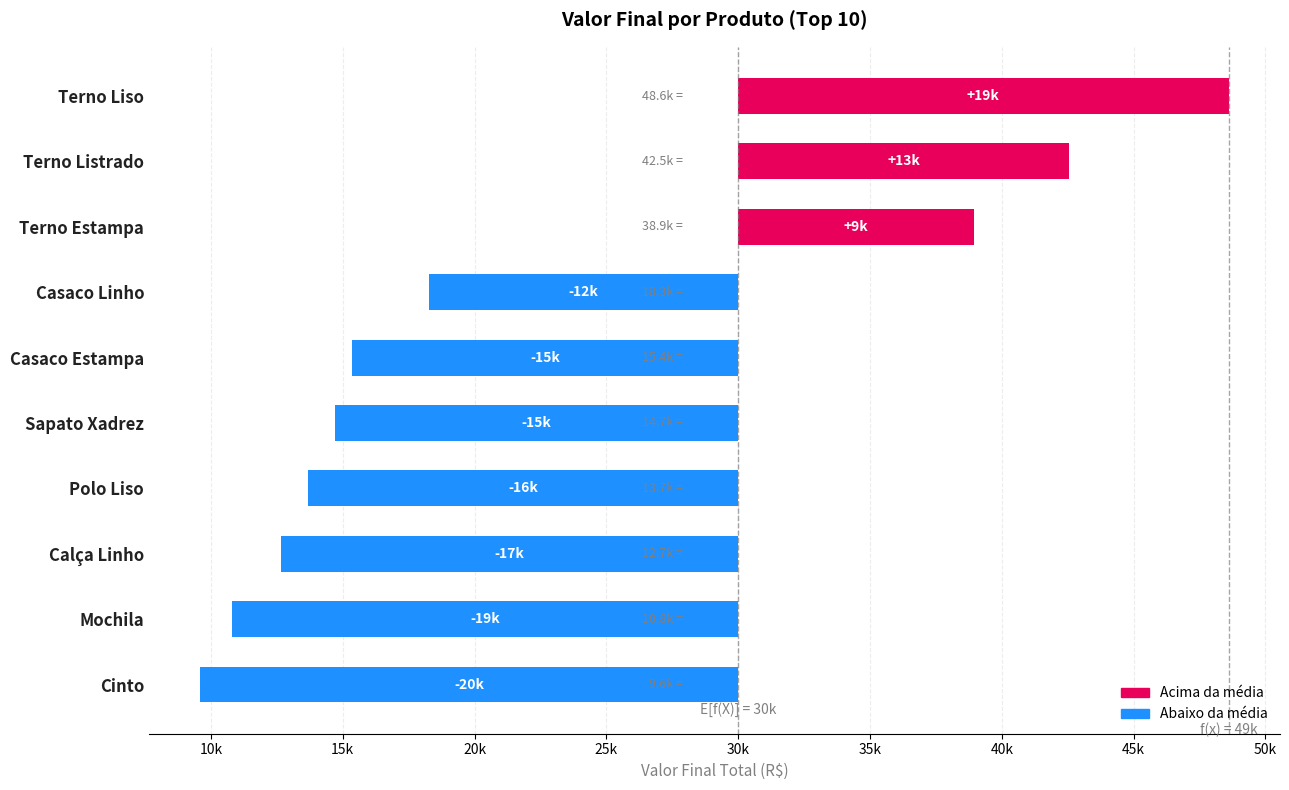

True or false: the data shows -17340 at Calça Linho.

True